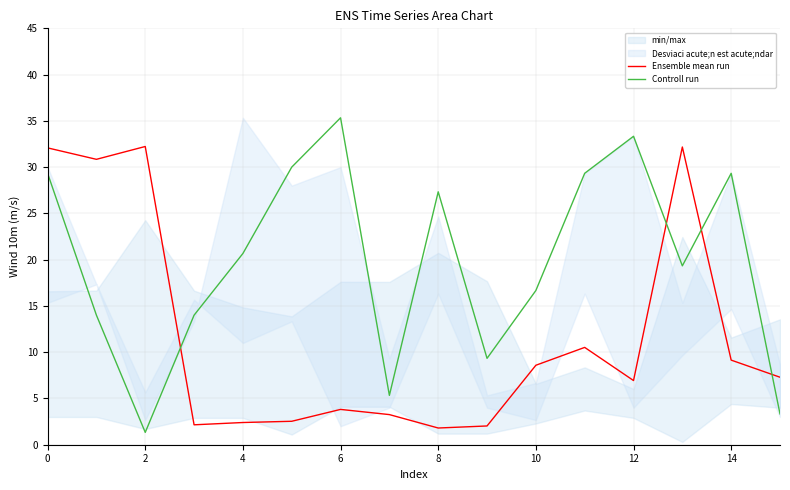

How many intersections are there between Ensemble mean run and Controll run?

4